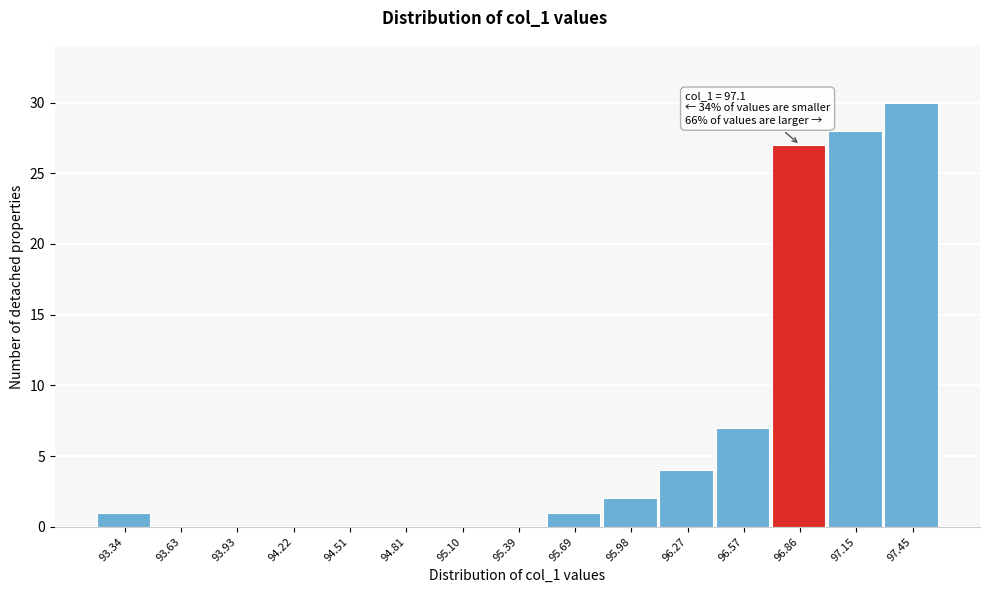

Reading right to left, list all the values displayed in this chart.

97.45=30	97.15=28	96.86=27	96.57=7	96.27=4	95.98=2	95.69=1	95.39=0	95.10=0	94.81=0	94.51=0	94.22=0	93.93=0	93.63=0	93.34=1